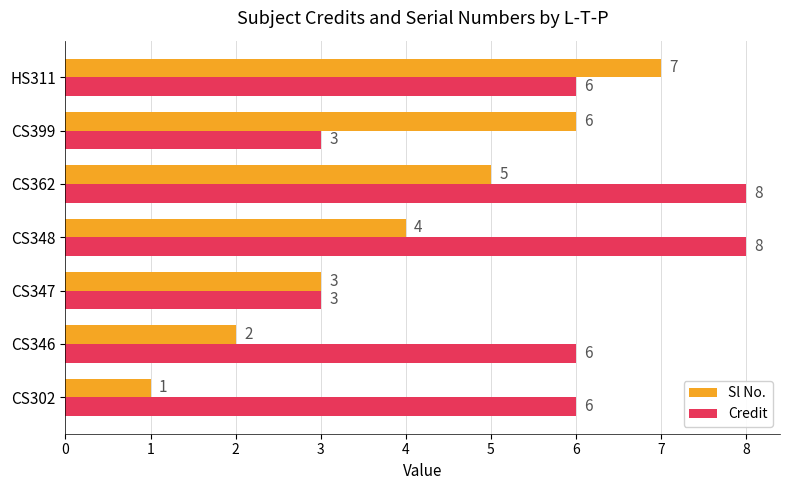

At which label is Sl No. closest to 4?

CS348